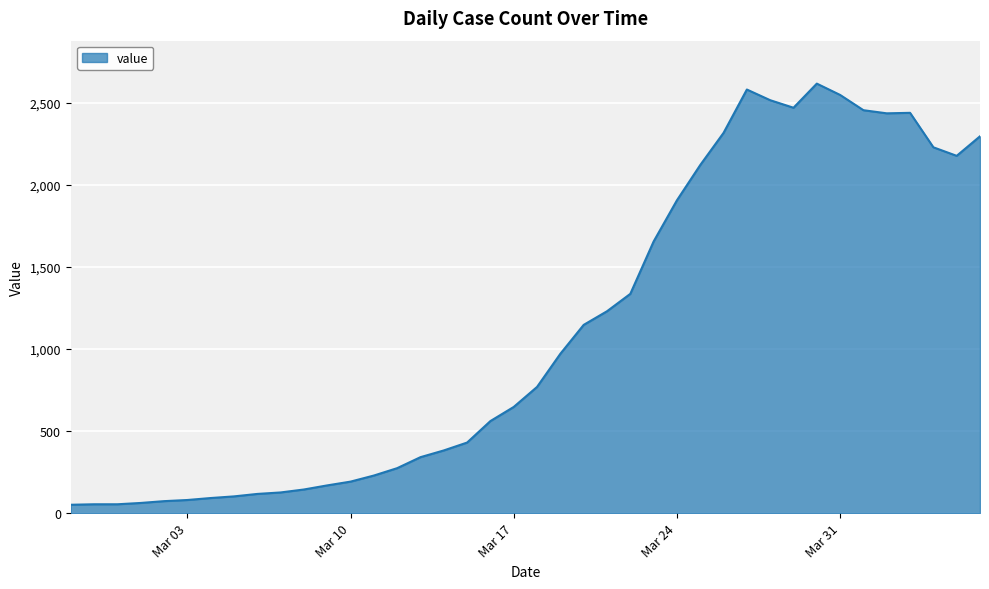

What is the greatest value displayed?

2617